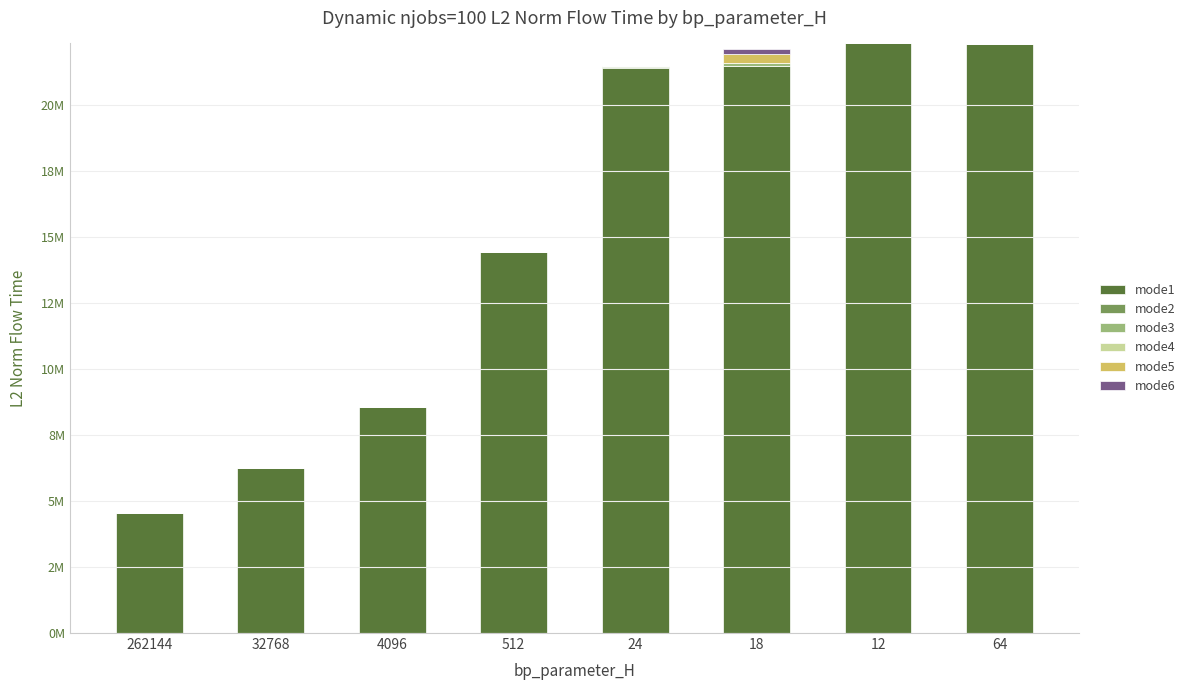

List the series in order of their peak value, lowest first.

mode4, mode2, mode3, mode6, mode5, mode1